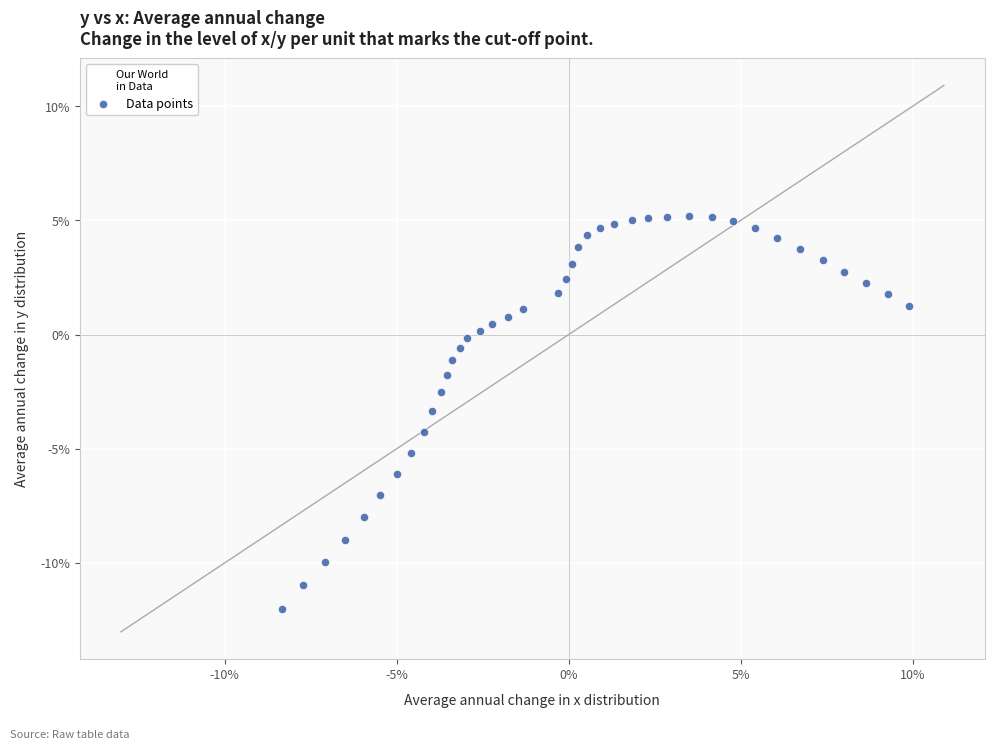

What is the range of Y values (max minus min)?

17.2